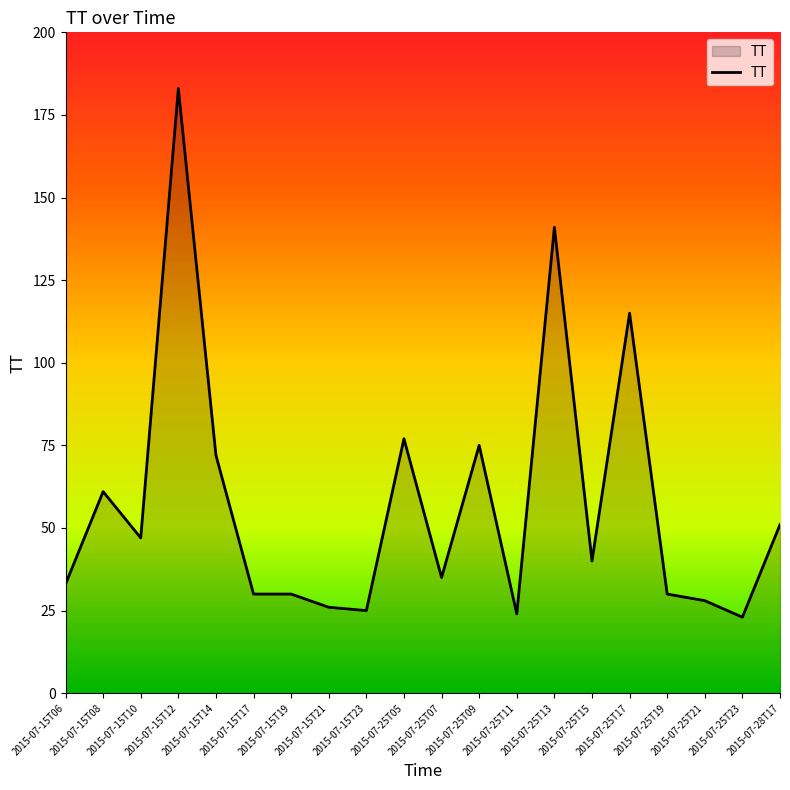

What is the minimum value shown in the chart?

23